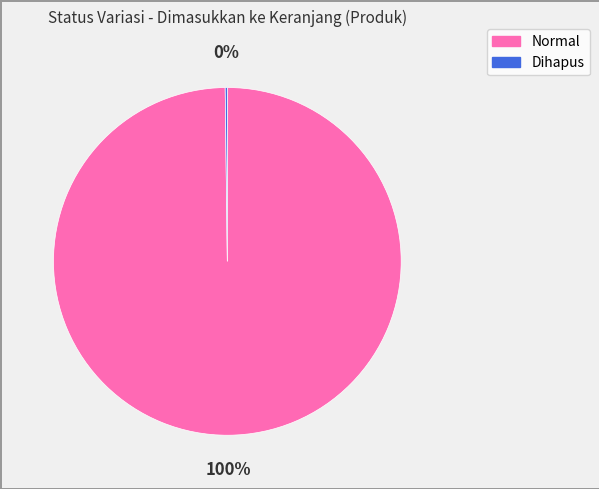

Is Normal the majority of the pie?

Yes